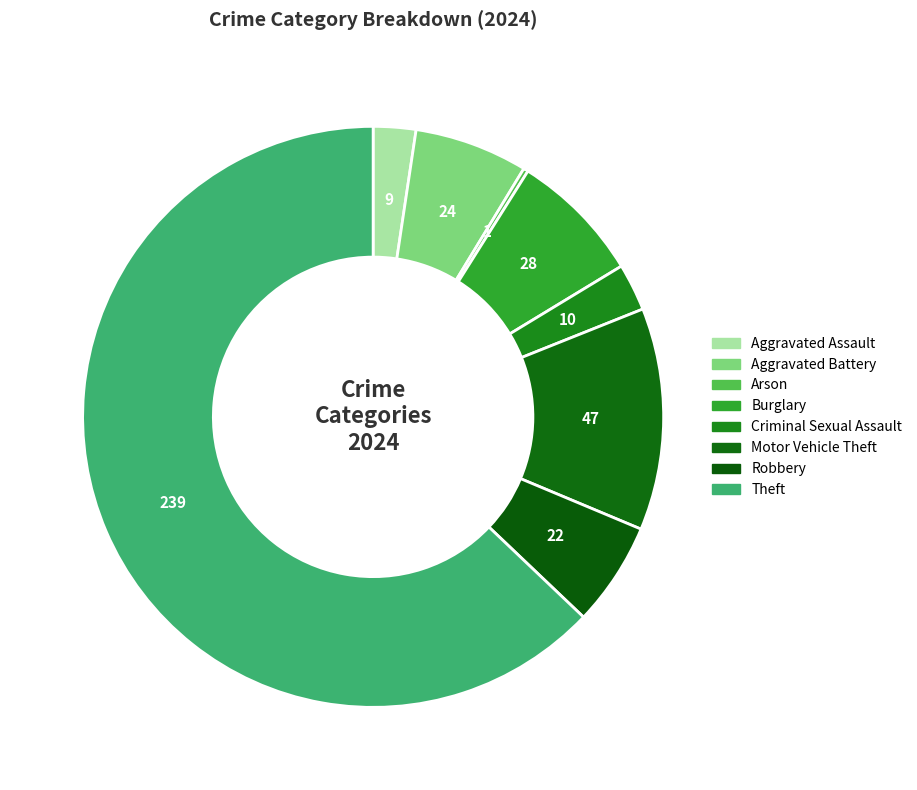

Is there a majority slice in this chart?

Yes